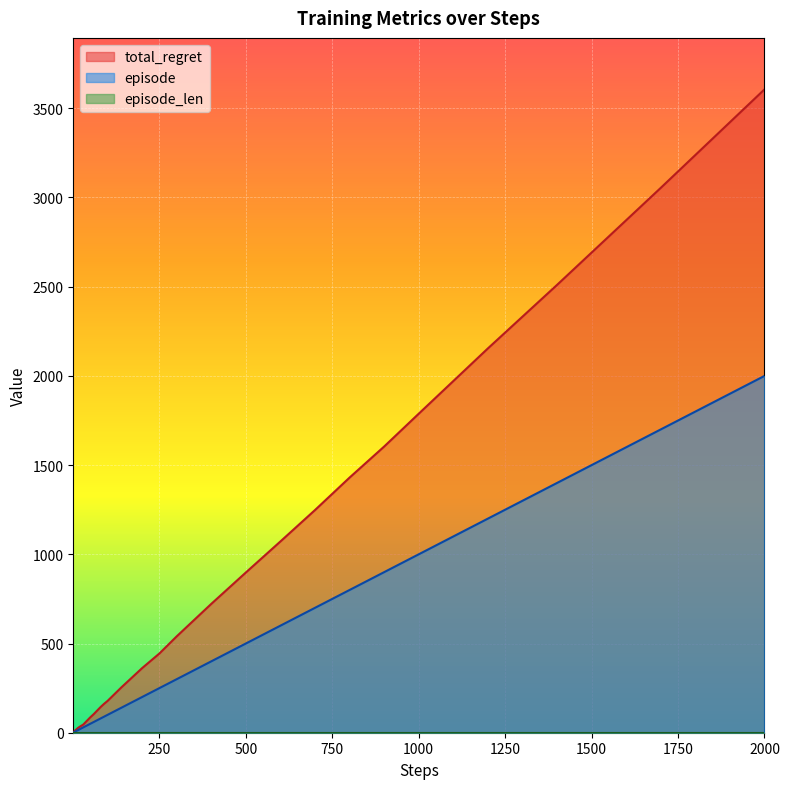

True or false: total_regret and episode intersect in this chart.

False